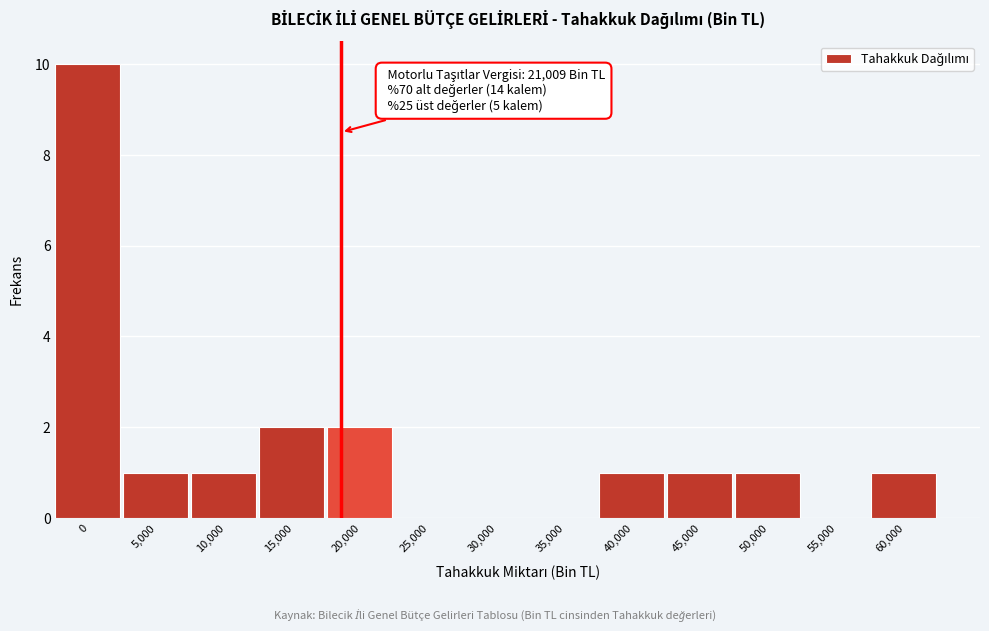

Reading left to right, list all the values displayed in this chart.

0=10	5,000=1	10,000=1	15,000=2	20,000=2	25,000=0	30,000=0	35,000=0	40,000=1	45,000=1	50,000=1	55,000=0	60,000=1